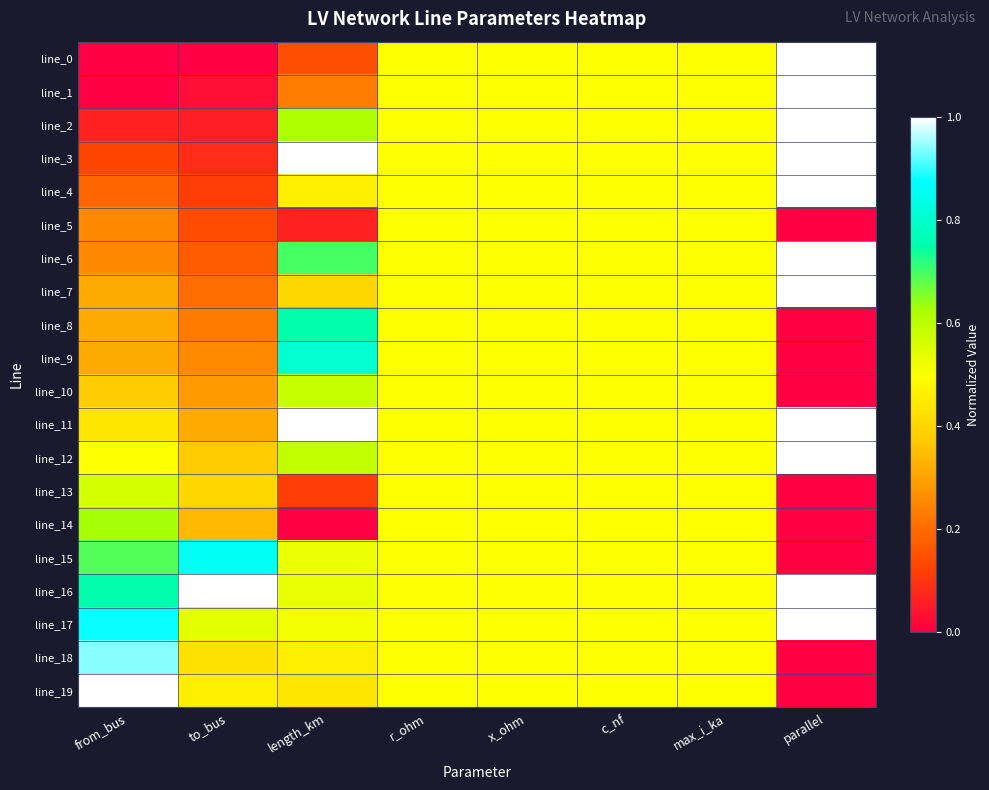

Reading left to right, list all the values displayed in this chart.

line_0: from_bus=0.0	to_bus=0.0	length_km=0.1	r_ohm=0.5	x_ohm=0.5	c_nf=0.5	max_i_ka=0.5	parallel=1.0
line_1: from_bus=0.0	to_bus=0.0	length_km=0.2	r_ohm=0.5	x_ohm=0.5	c_nf=0.5	max_i_ka=0.5	parallel=1.0
line_2: from_bus=0.1	to_bus=0.1	length_km=0.6	r_ohm=0.5	x_ohm=0.5	c_nf=0.5	max_i_ka=0.5	parallel=1.0
line_3: from_bus=0.1	to_bus=0.1	length_km=1.0	r_ohm=0.5	x_ohm=0.5	c_nf=0.5	max_i_ka=0.5	parallel=1.0
line_4: from_bus=0.2	to_bus=0.1	length_km=0.5	r_ohm=0.5	x_ohm=0.5	c_nf=0.5	max_i_ka=0.5	parallel=1.0
line_5: from_bus=0.2	to_bus=0.1	length_km=0.1	r_ohm=0.5	x_ohm=0.5	c_nf=0.5	max_i_ka=0.5	parallel=0.0
line_6: from_bus=0.2	to_bus=0.2	length_km=0.7	r_ohm=0.5	x_ohm=0.5	c_nf=0.5	max_i_ka=0.5	parallel=1.0
line_7: from_bus=0.3	to_bus=0.2	length_km=0.4	r_ohm=0.5	x_ohm=0.5	c_nf=0.5	max_i_ka=0.5	parallel=1.0
line_8: from_bus=0.3	to_bus=0.2	length_km=0.8	r_ohm=0.5	x_ohm=0.5	c_nf=0.5	max_i_ka=0.5	parallel=0.0
line_9: from_bus=0.3	to_bus=0.3	length_km=0.8	r_ohm=0.5	x_ohm=0.5	c_nf=0.5	max_i_ka=0.5	parallel=0.0
line_10: from_bus=0.4	to_bus=0.3	length_km=0.6	r_ohm=0.5	x_ohm=0.5	c_nf=0.5	max_i_ka=0.5	parallel=0.0
line_11: from_bus=0.4	to_bus=0.3	length_km=1.0	r_ohm=0.5	x_ohm=0.5	c_nf=0.5	max_i_ka=0.5	parallel=1.0
line_12: from_bus=0.5	to_bus=0.4	length_km=0.6	r_ohm=0.5	x_ohm=0.5	c_nf=0.5	max_i_ka=0.5	parallel=1.0
line_13: from_bus=0.6	to_bus=0.4	length_km=0.1	r_ohm=0.5	x_ohm=0.5	c_nf=0.5	max_i_ka=0.5	parallel=0.0
line_14: from_bus=0.6	to_bus=0.3	length_km=0.0	r_ohm=0.5	x_ohm=0.5	c_nf=0.5	max_i_ka=0.5	parallel=0.0
line_15: from_bus=0.7	to_bus=0.9	length_km=0.5	r_ohm=0.5	x_ohm=0.5	c_nf=0.5	max_i_ka=0.5	parallel=0.0
line_16: from_bus=0.8	to_bus=1.0	length_km=0.5	r_ohm=0.5	x_ohm=0.5	c_nf=0.5	max_i_ka=0.5	parallel=1.0
line_17: from_bus=0.9	to_bus=0.5	length_km=0.5	r_ohm=0.5	x_ohm=0.5	c_nf=0.5	max_i_ka=0.5	parallel=1.0
line_18: from_bus=0.9	to_bus=0.4	length_km=0.5	r_ohm=0.5	x_ohm=0.5	c_nf=0.5	max_i_ka=0.5	parallel=0.0
line_19: from_bus=1.0	to_bus=0.5	length_km=0.4	r_ohm=0.5	x_ohm=0.5	c_nf=0.5	max_i_ka=0.5	parallel=0.0